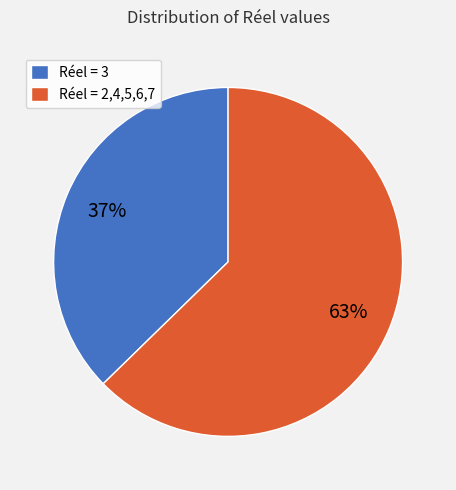

Which slice is the smallest?

Réel = 3